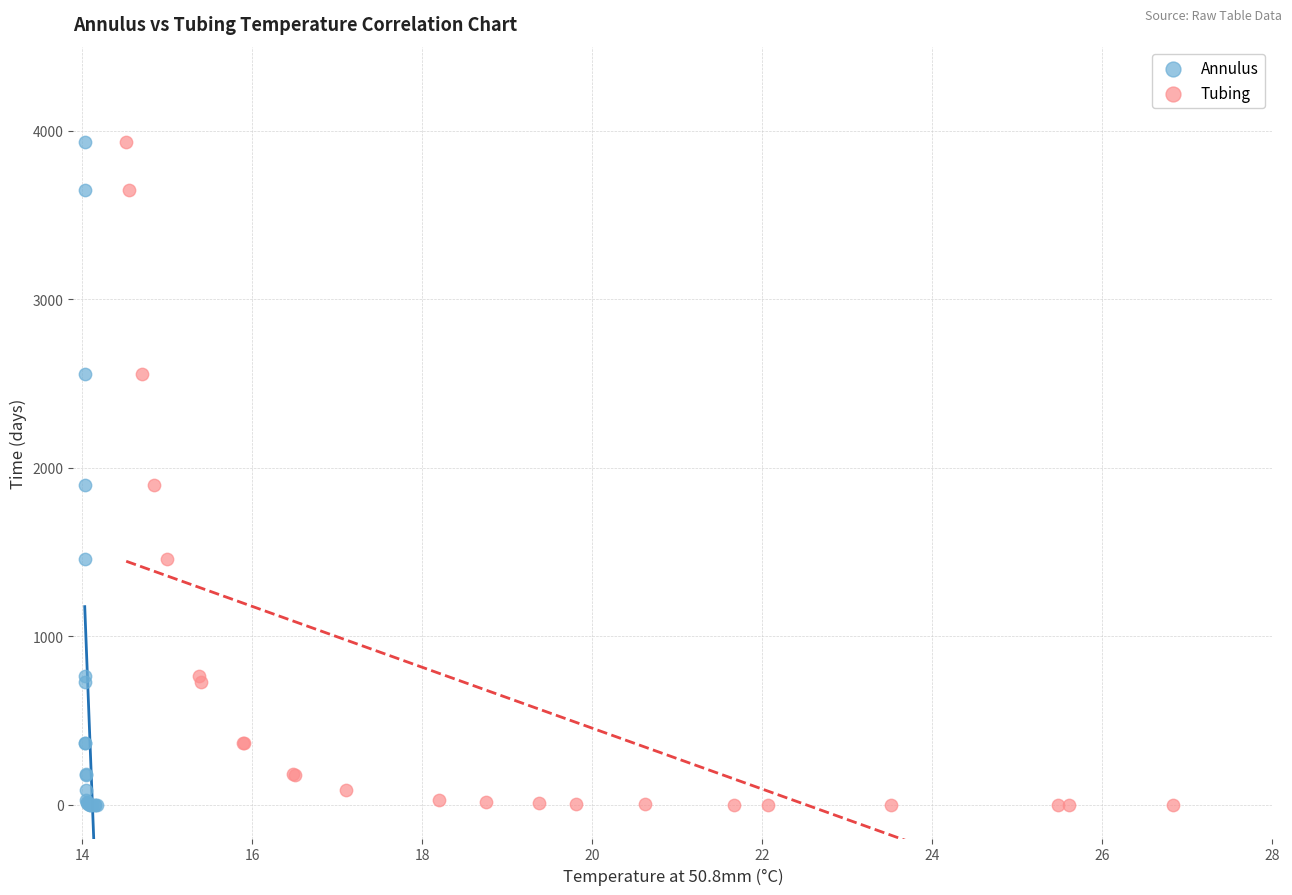

What are all the series names shown in the legend?

Annulus, Tubing